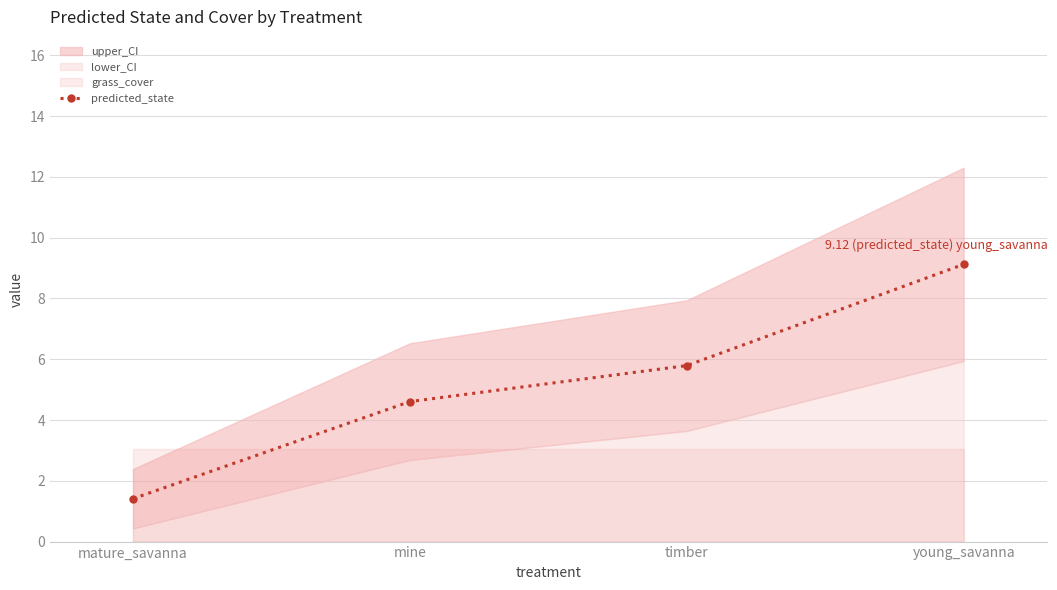

What position from the left is timber?

3